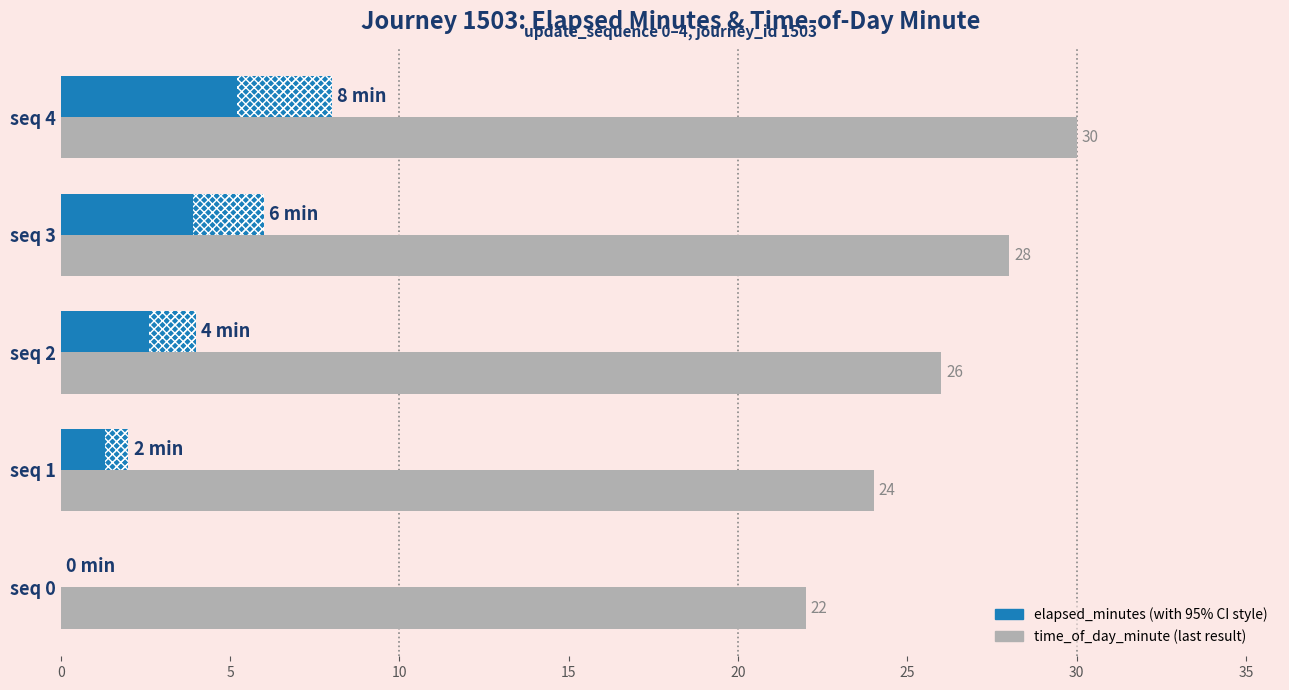

What are all the series names shown in the legend?

time_of_day_minute, elapsed_minutes